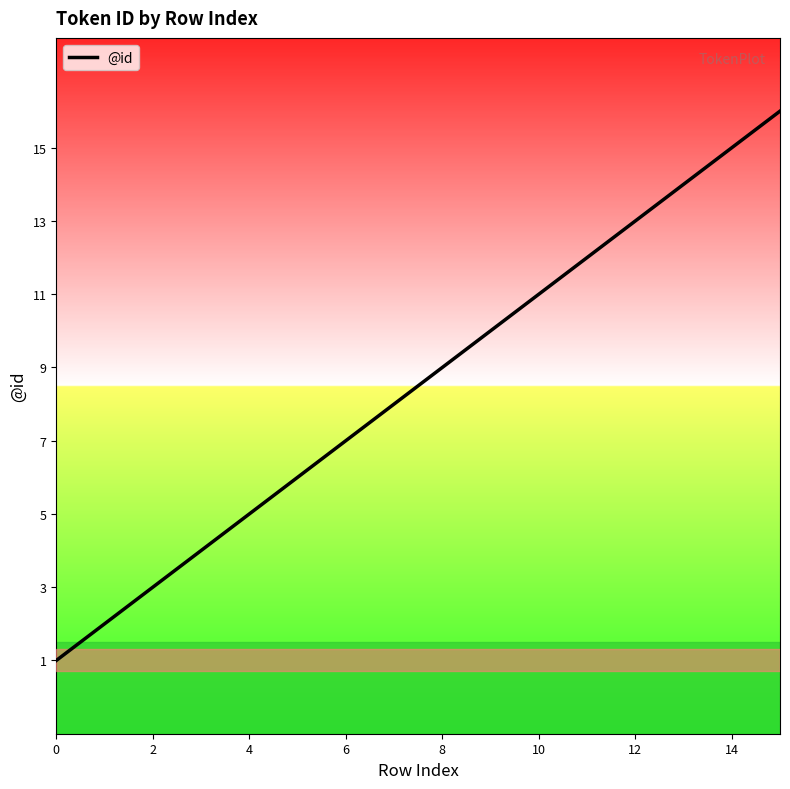

How many series are shown in this chart?

1